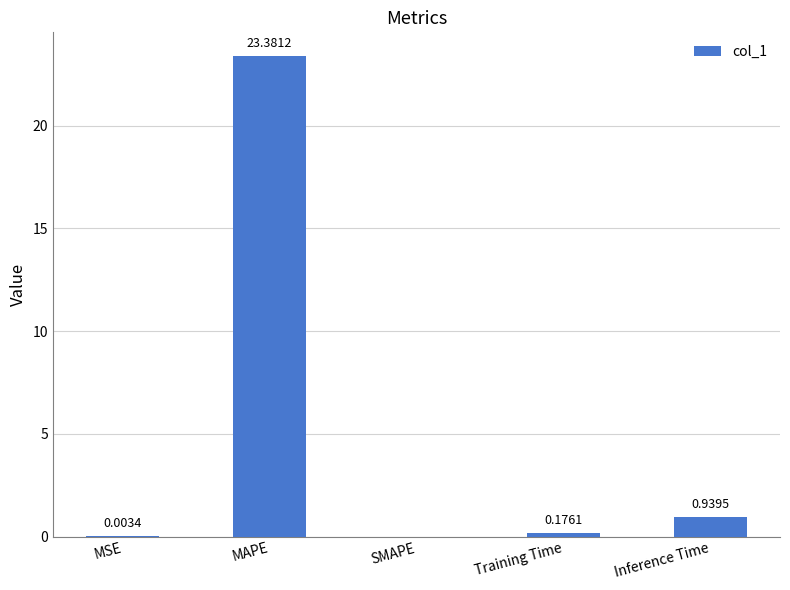

At which label is the value closest to 11?

Inference Time